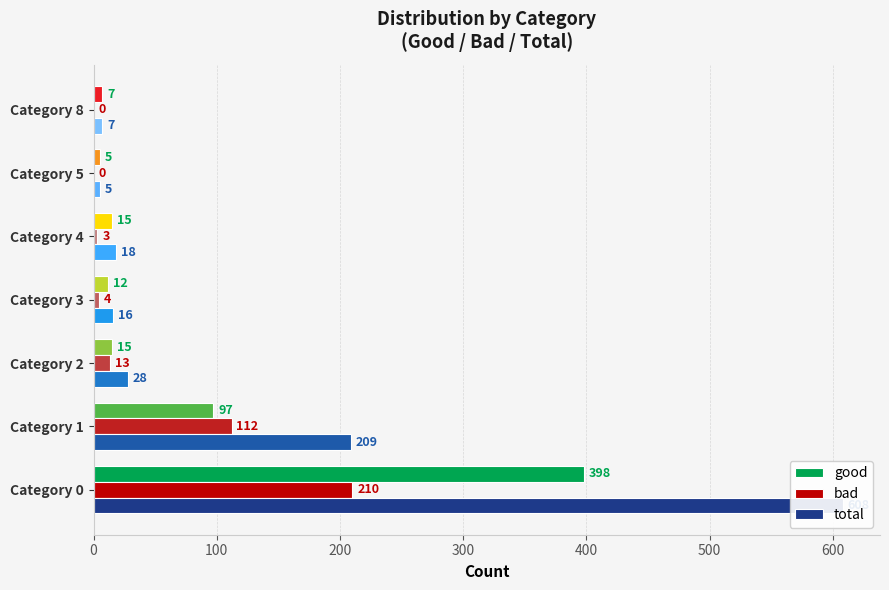

What is the sum of all good values?

549